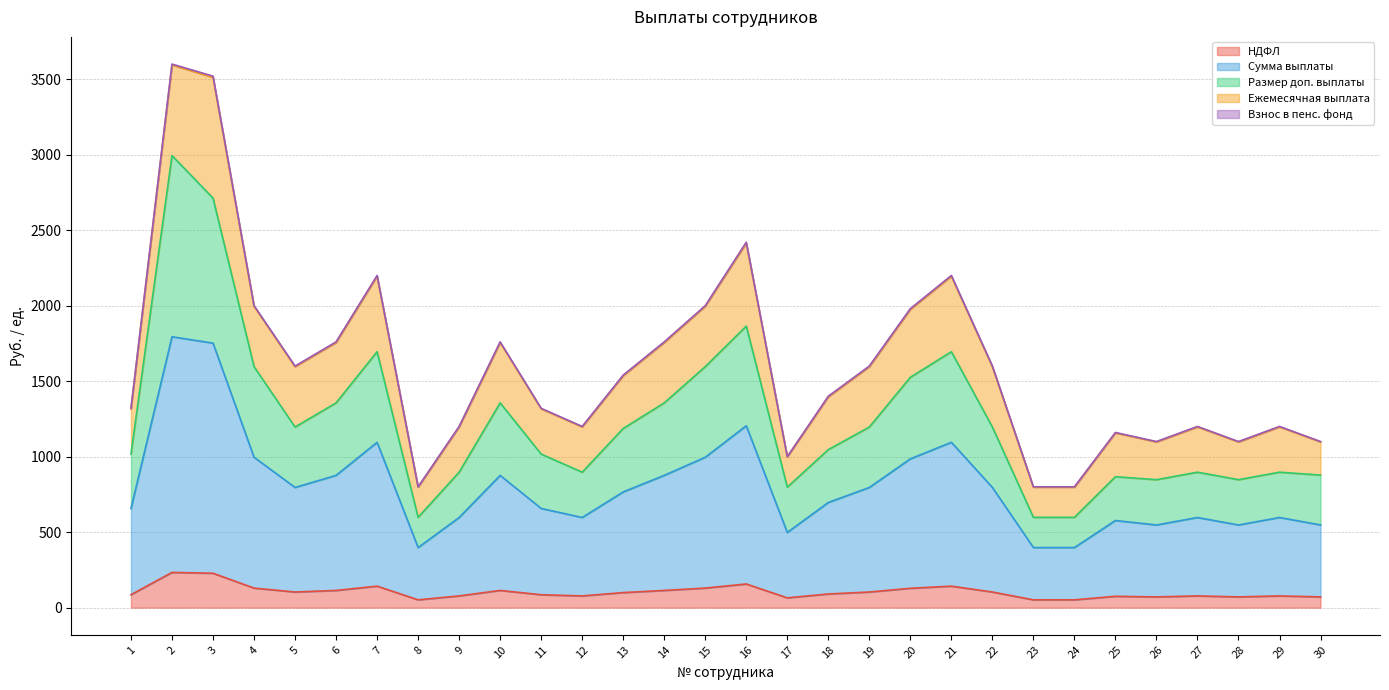

How many data points in Размер доп. выплаты are less than 1186?

15